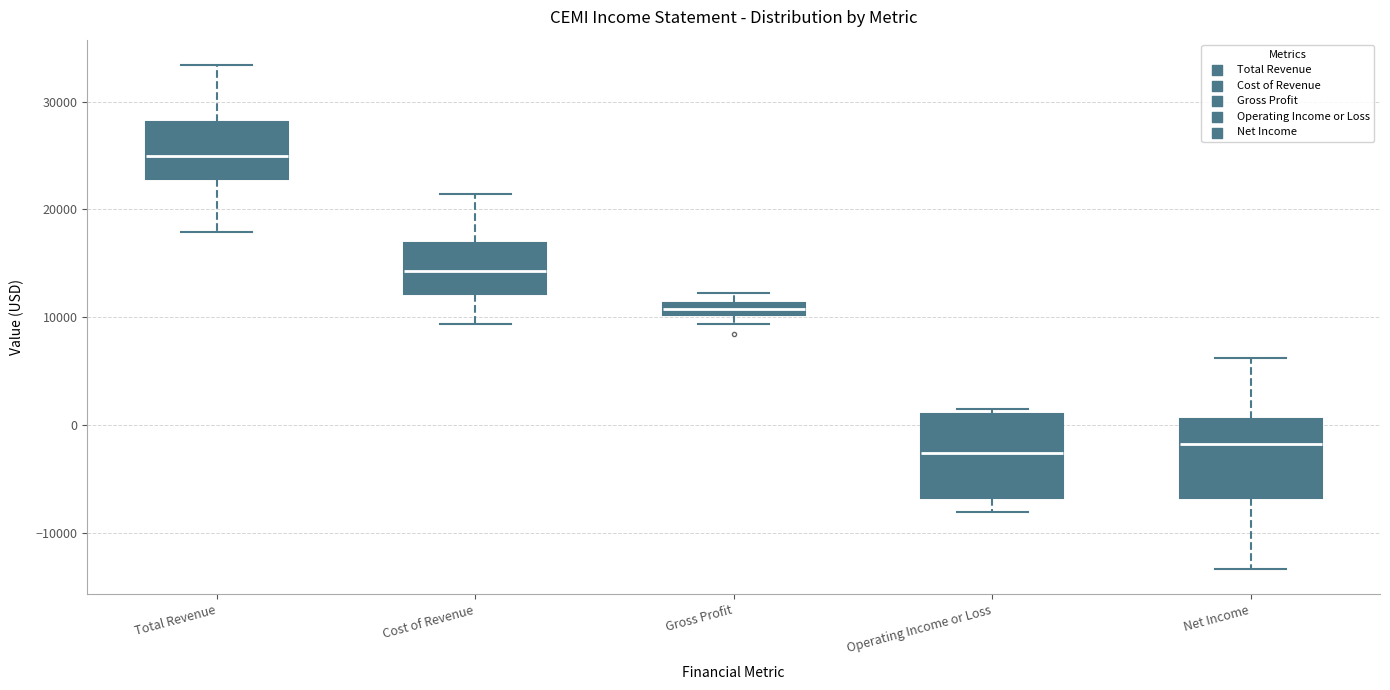

Which box has the highest median line?

Total Revenue